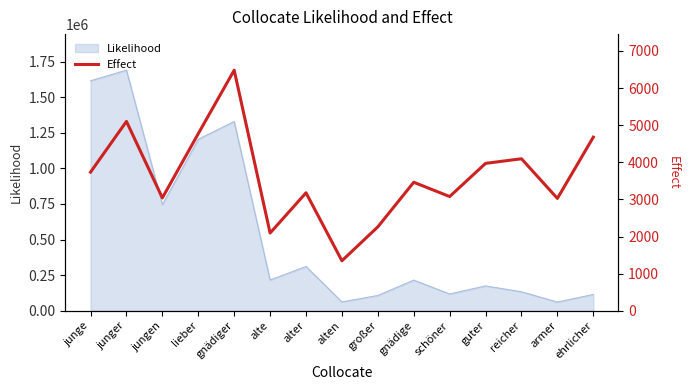

True or false: the data shows 4095 at reicher.

True